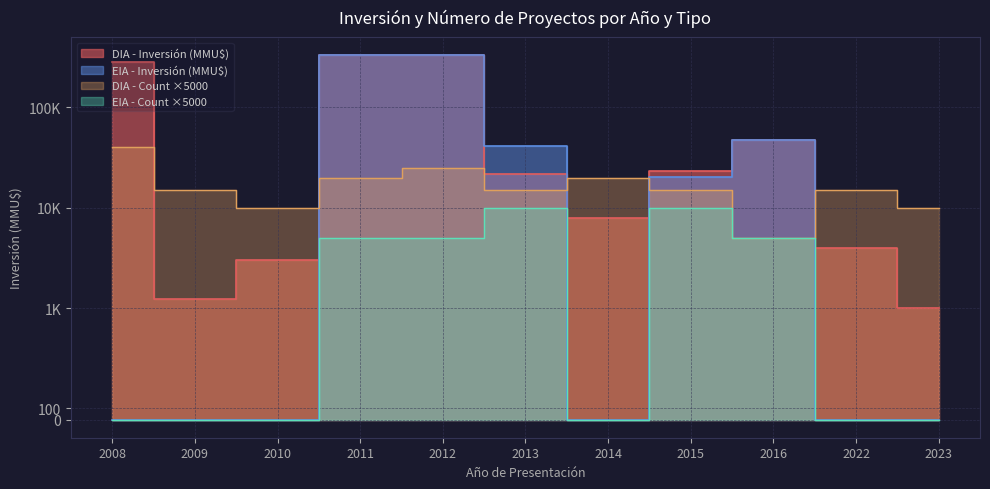

Where is DIA nearest to the value 165580?

2008